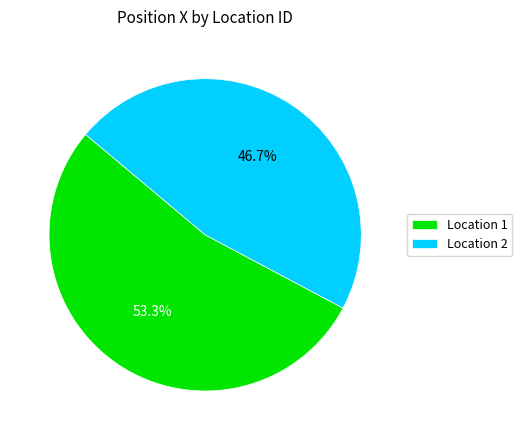

Combined, do Location 1 and Location 2 account for over 50%?

Yes